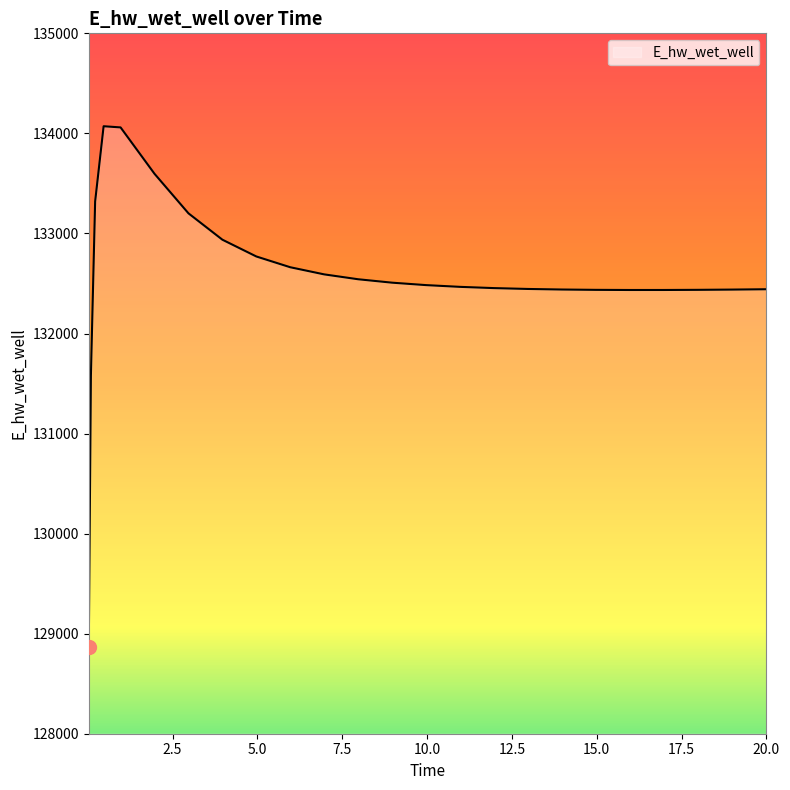

What is the difference between the maximum and minimum values?

5208.3